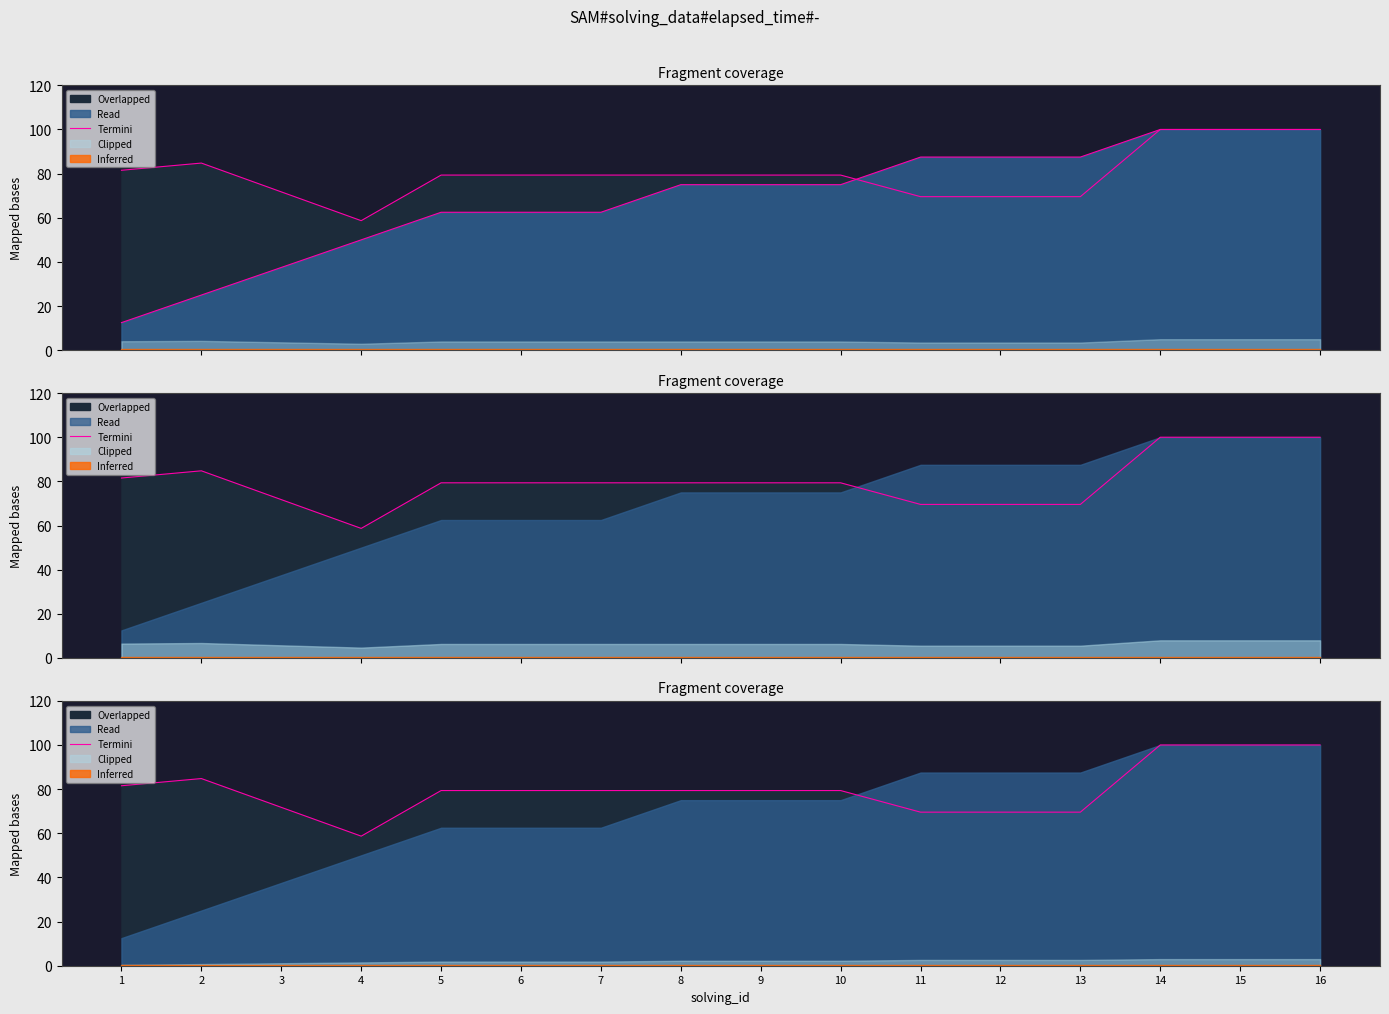

Approximately how many times larger is the value at 12 compared to 2?

0.8